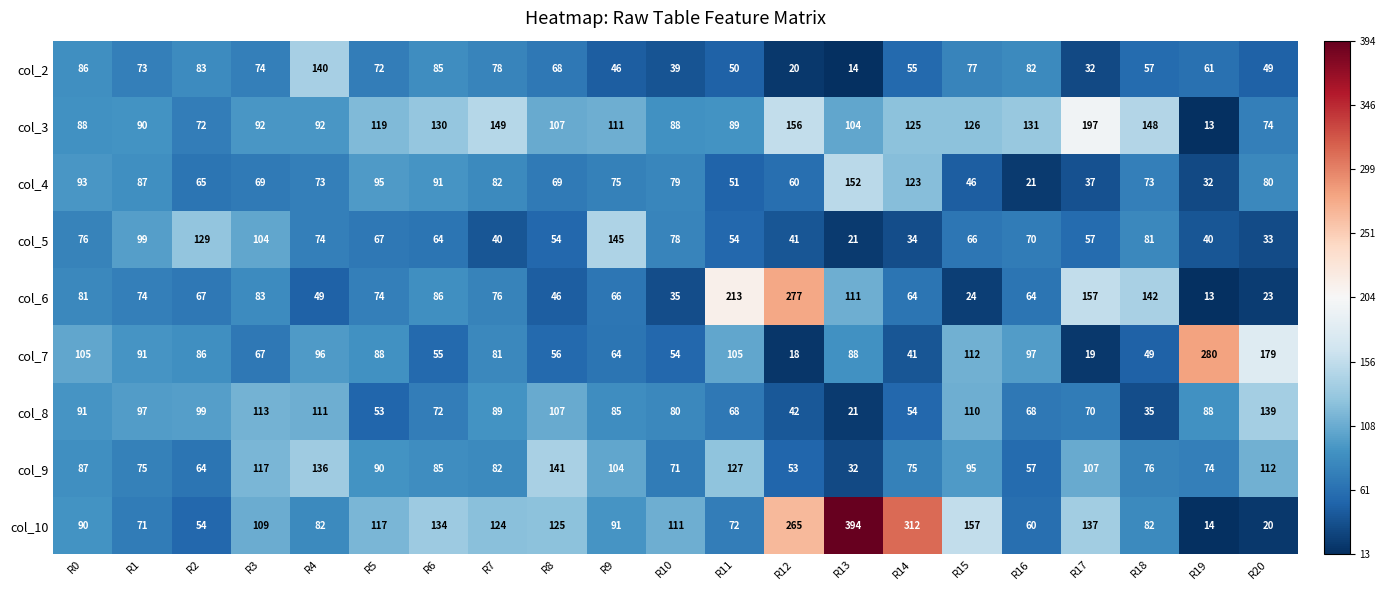

Is it true that col_7 equals 38 at R8?

False